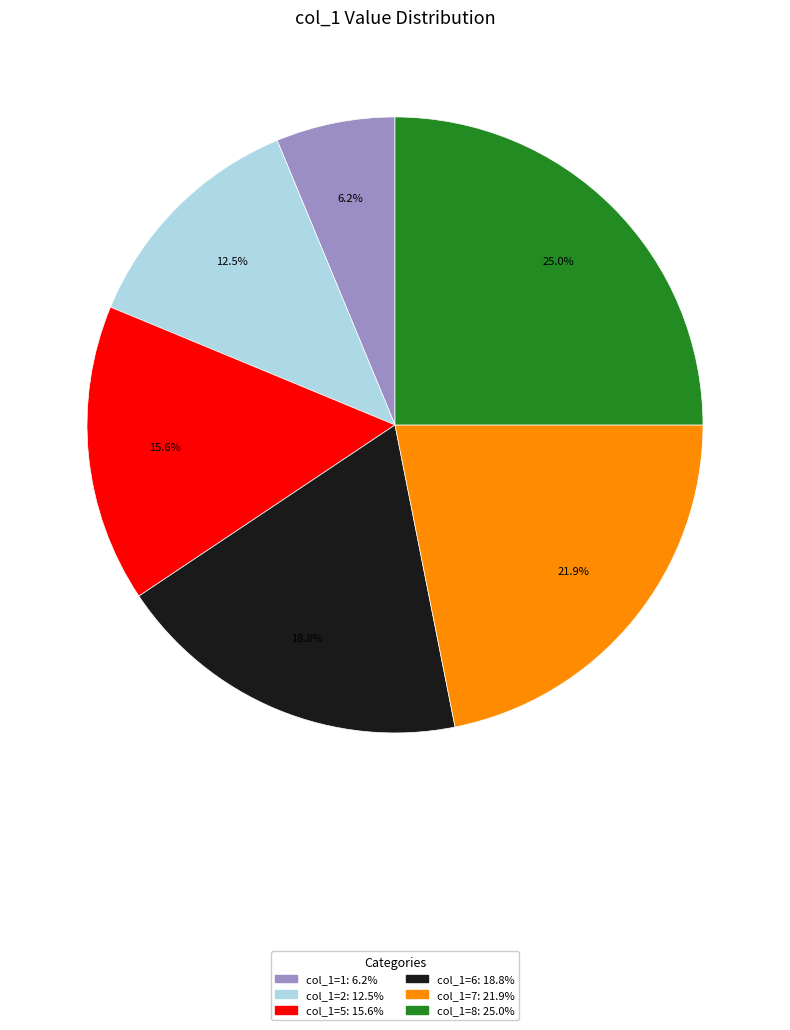

How many segments does this pie chart have?

6